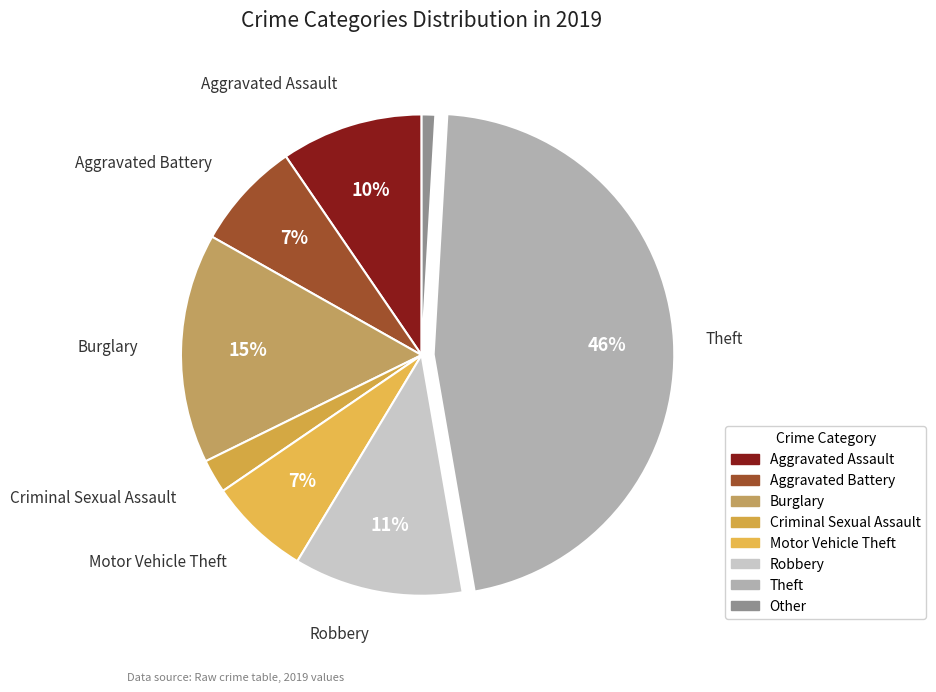

What is the ratio of the value at Robbery to the value at Theft?

0.2